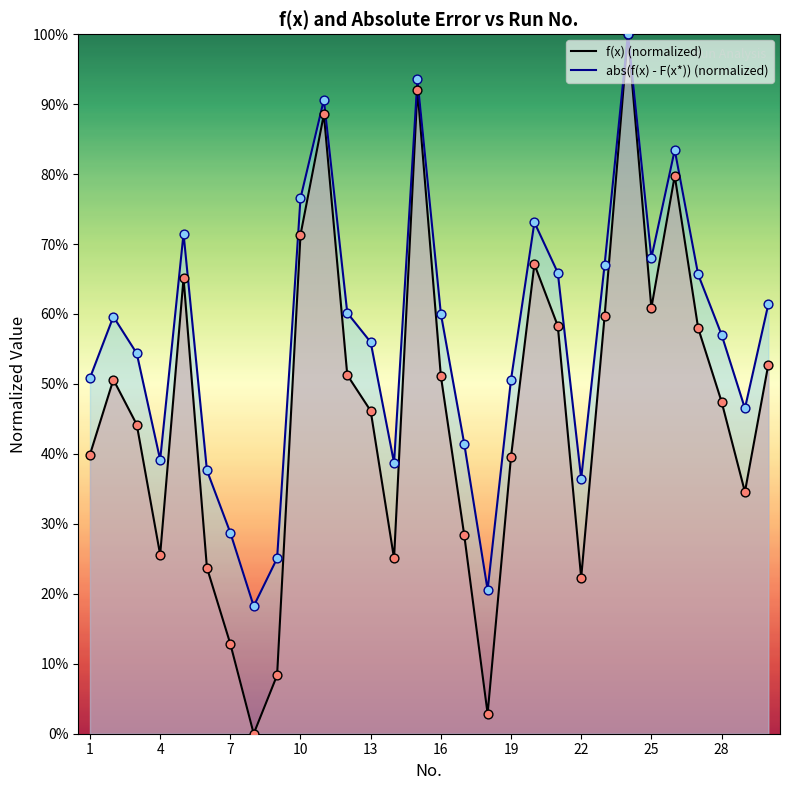

Is the value of f(x) (normalized) at 10 greater than the value of abs(f(x) - F(x*)) (normalized) at 10?

No